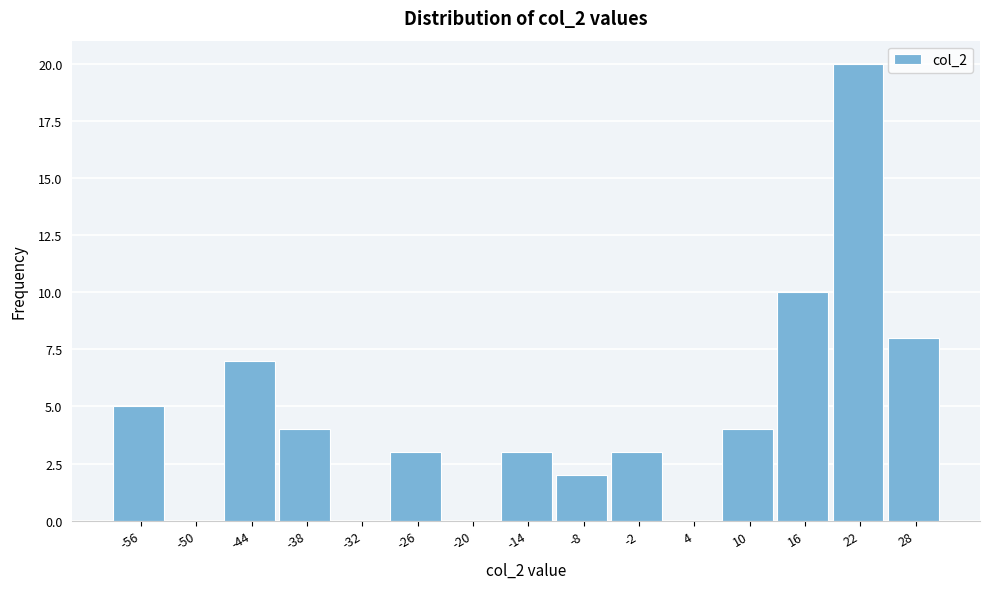

Reading left to right, list all the values displayed in this chart.

-56=5	-50=0	-44=7	-38=4	-32=0	-26=3	-20=0	-14=3	-8=2	-2=3	4=0	10=4	16=10	22=20	28=8